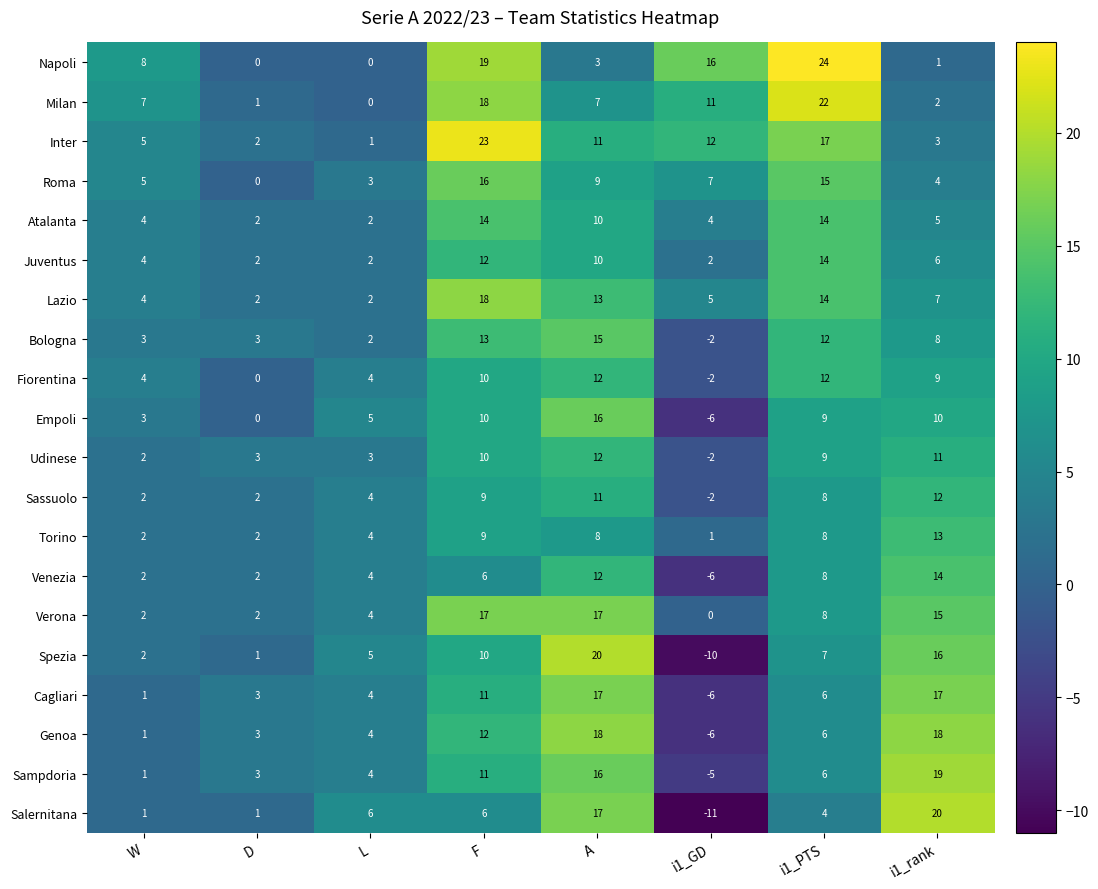

At which category does the chart reach its peak across all series?

i1_PTS